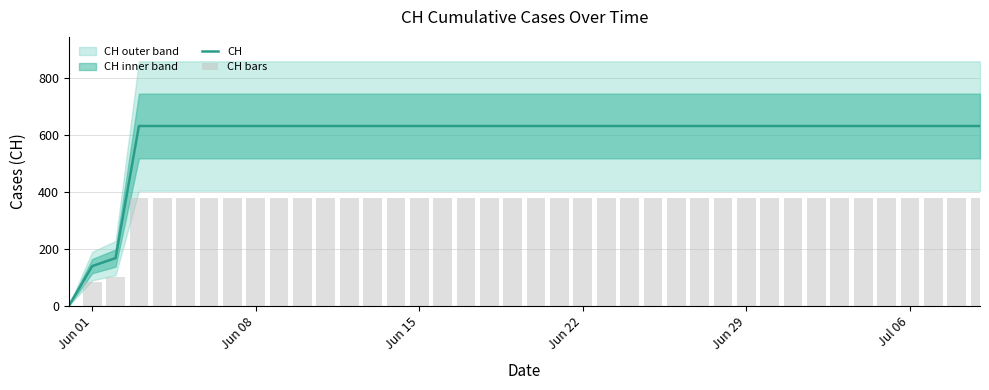

Reading left to right, list all the values displayed in this chart.

CH: 0.0	139.0	167.0	631.0	631.0	631.0	631.0	631.0	631.0	631.0	631.0	631.0	631.0	631.0	631.0	631.0	631.0	631.0	631.0	631.0	631.0	631.0	631.0	631.0	631.0	631.0	631.0	631.0	631.0	631.0	631.0	631.0	631.0	631.0	631.0	631.0	631.0	631.0	631.0	631.0
CH bars: 0.0	83.4	100.2	378.6	378.6	378.6	378.6	378.6	378.6	378.6	378.6	378.6	378.6	378.6	378.6	378.6	378.6	378.6	378.6	378.6	378.6	378.6	378.6	378.6	378.6	378.6	378.6	378.6	378.6	378.6	378.6	378.6	378.6	378.6	378.6	378.6	378.6	378.6	378.6	378.6